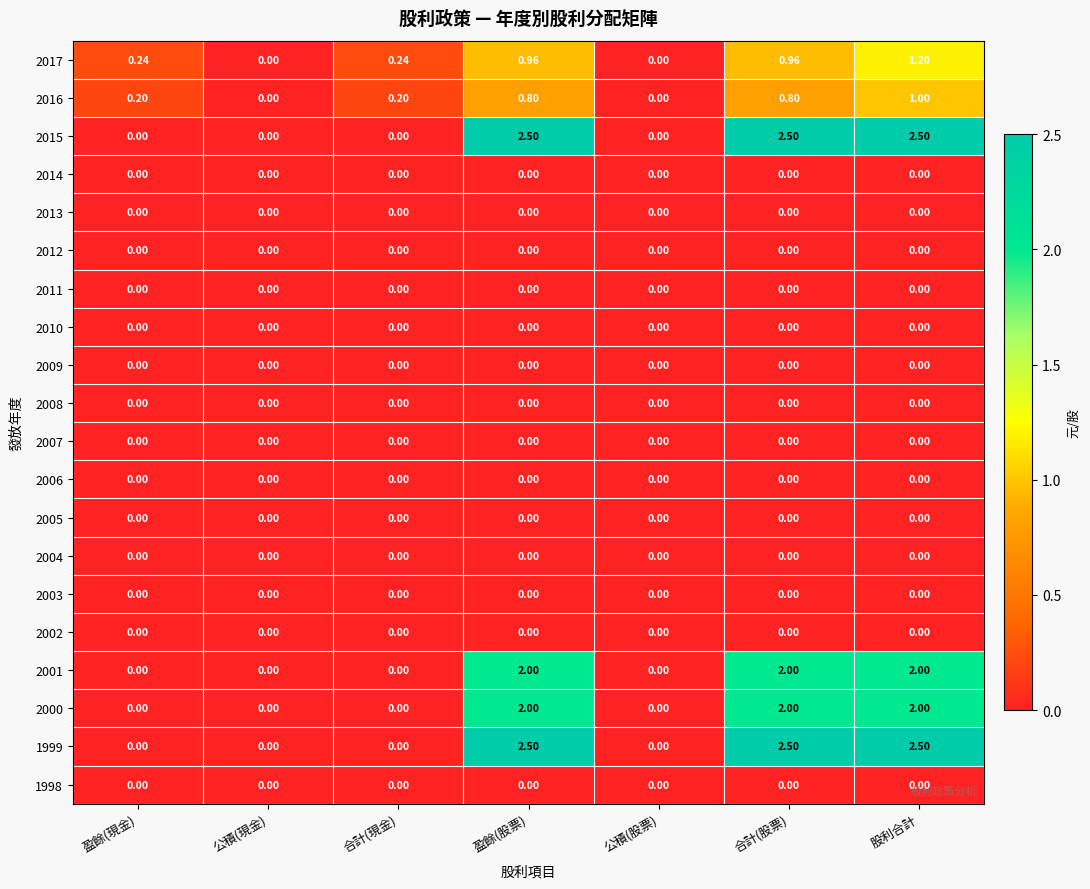

Is the value of 2009 at 股利合計 greater than the value of 2015 at 盈餘(股票)?

No